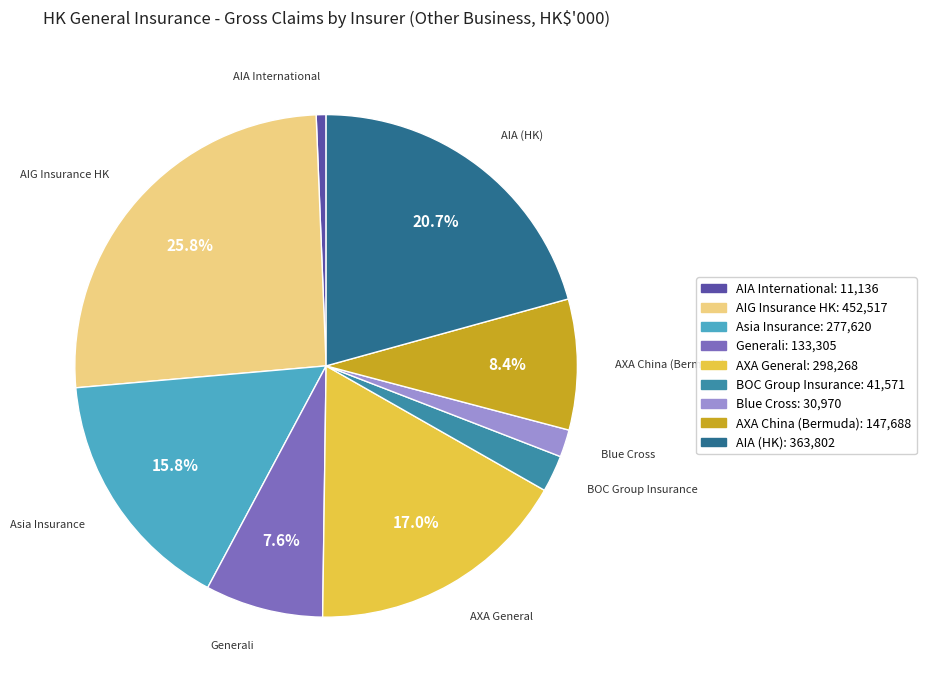

Does Asia Insurance account for over 50% of the chart?

No